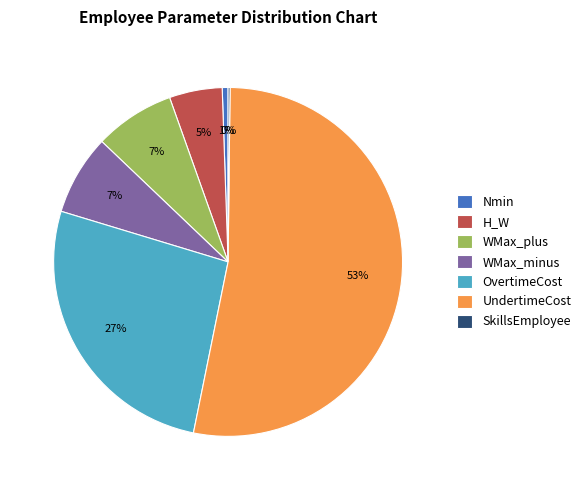

Combined, do WMax_plus and H_W account for over 50%?

No